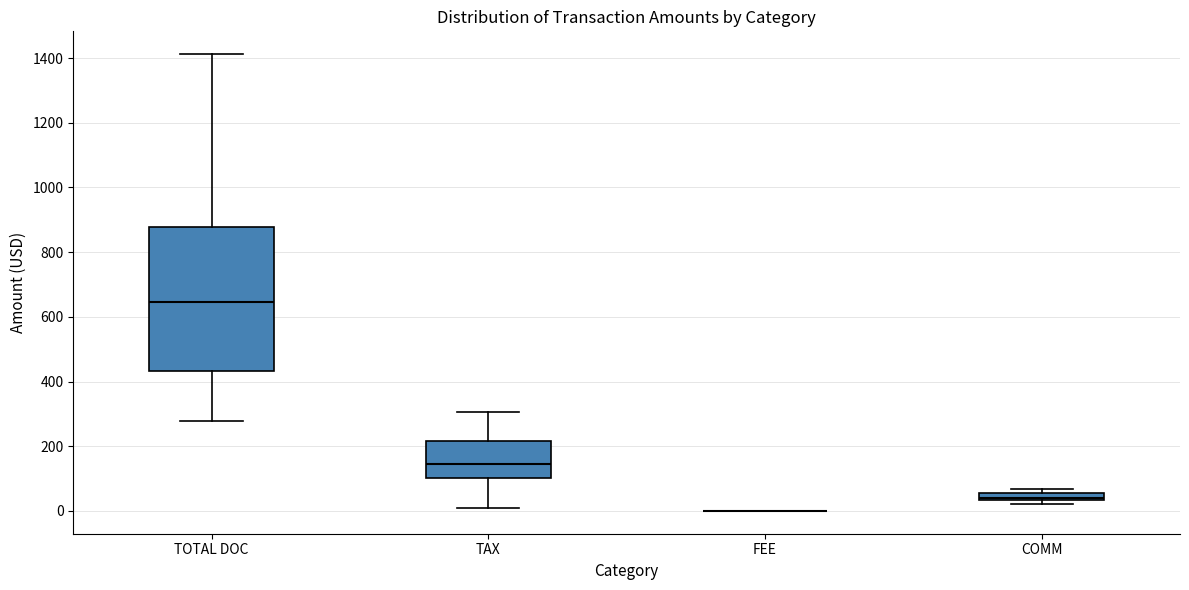

Comparing the boxes themselves (not the whiskers), which one is the tallest?

TOTAL DOC